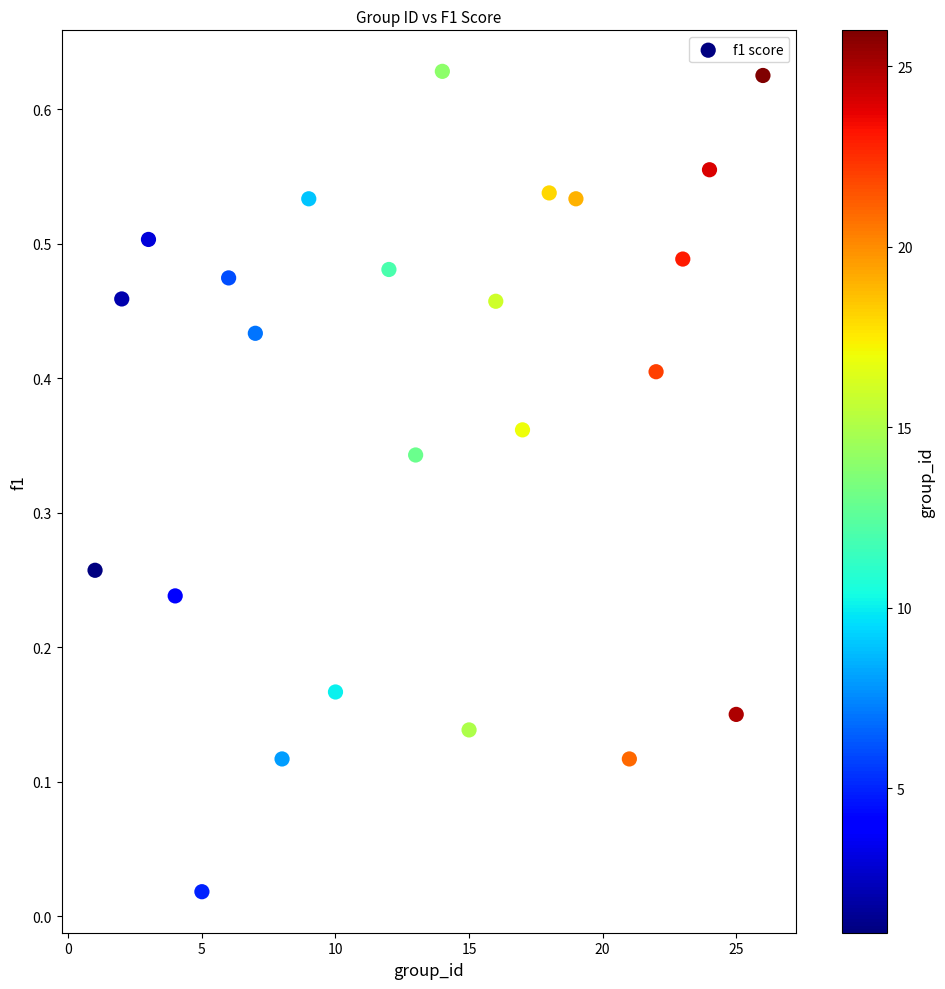

What is the range of X values (max minus min)?

25.0